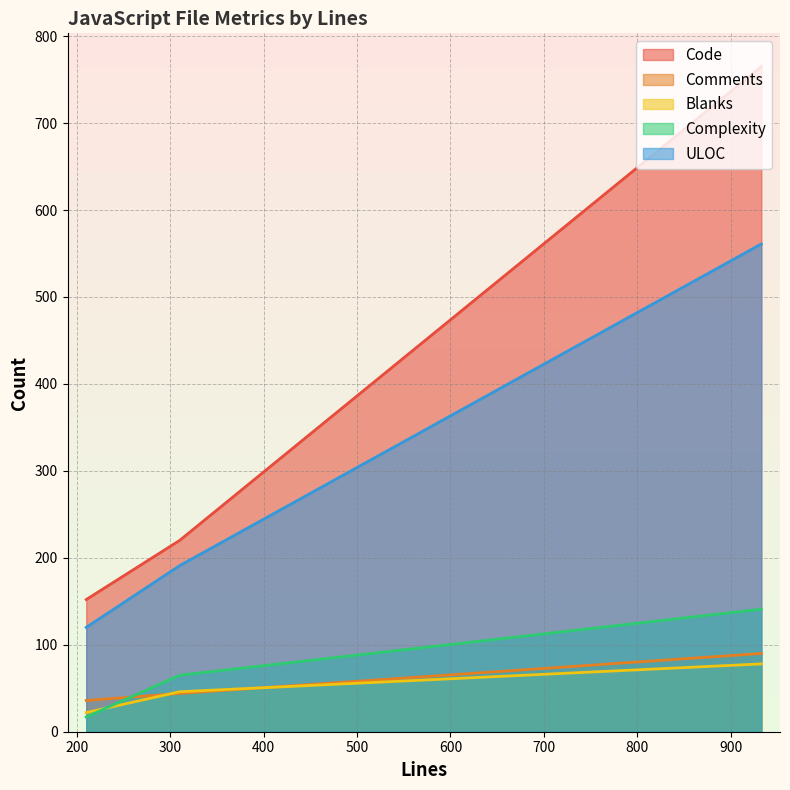

Reading left to right, extract all data points from this chart.

Code: 933=765	310=220	210=152
Comments: 933=90	310=44	210=36
Blanks: 933=78	310=46	210=22
Complexity: 933=141	310=65	210=17
ULOC: 933=561	310=191	210=120